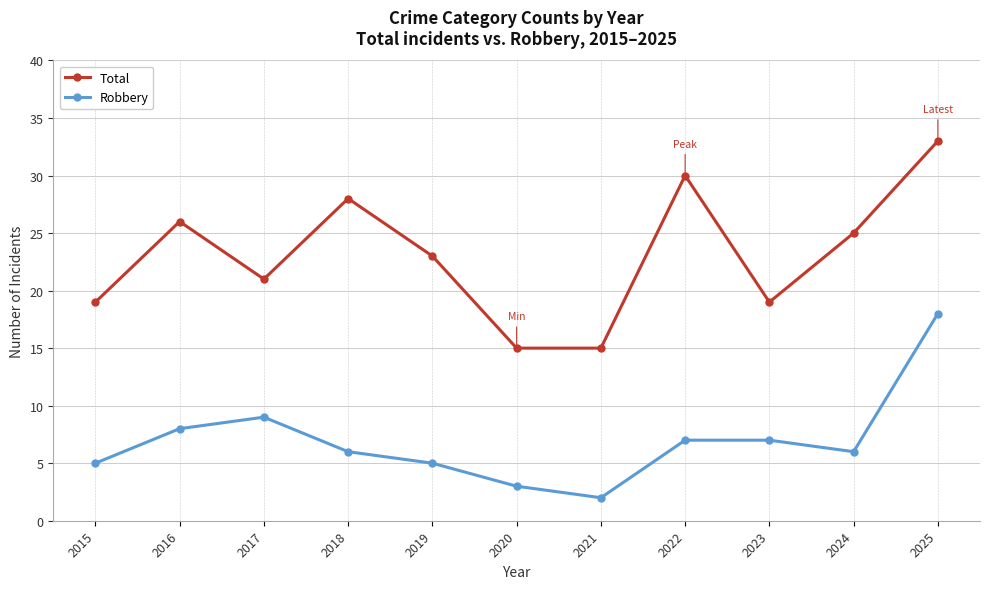

True or false: Total and Robbery intersect in this chart.

False